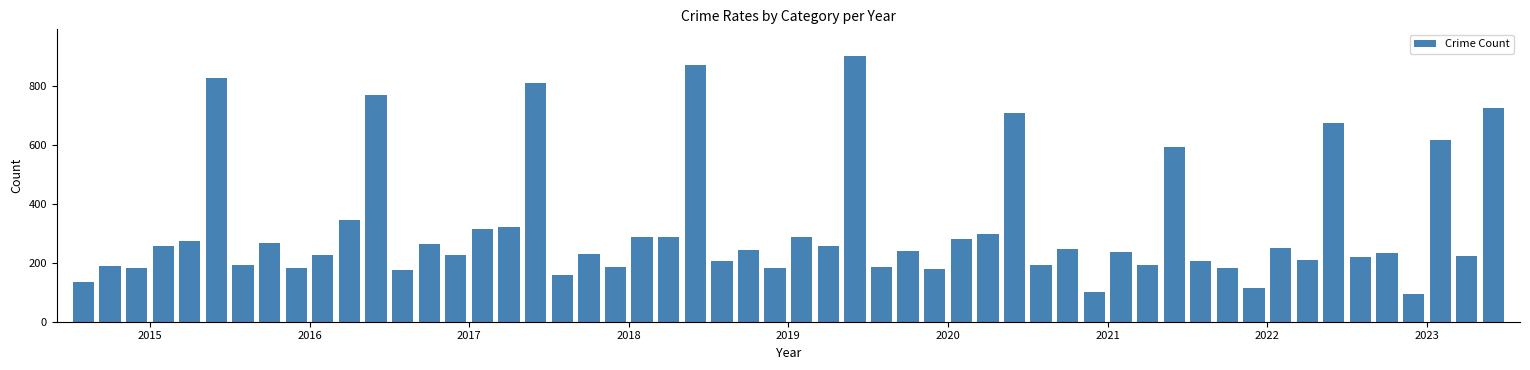

What is the smallest value displayed?

93